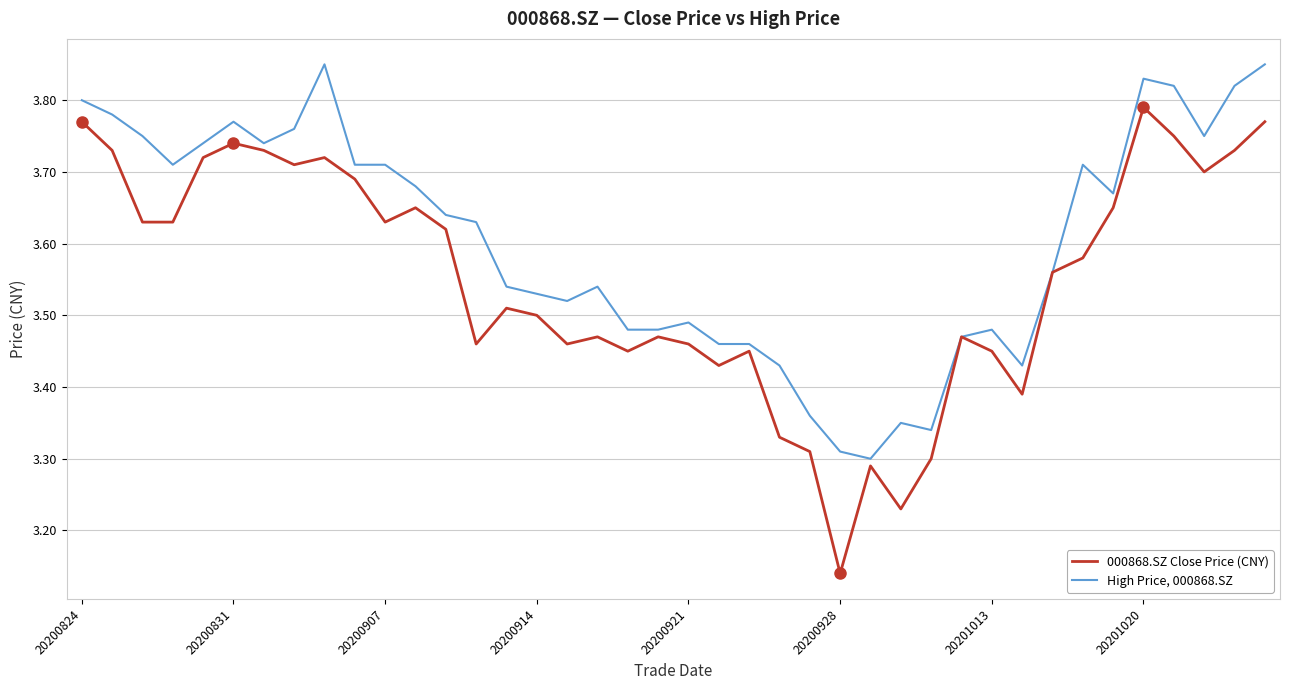

Rank the series by their maximum value, from lowest to highest.

000868.SZ Close Price (CNY), High Price, 000868.SZ